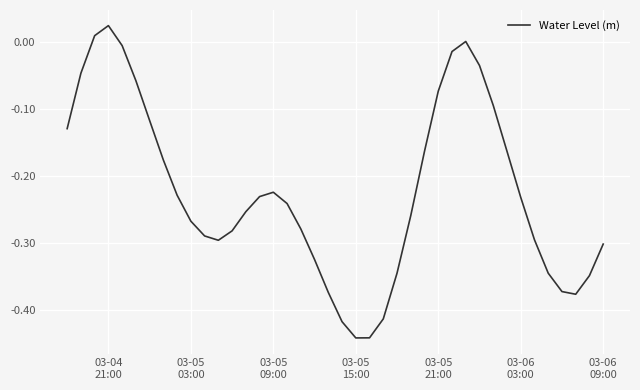

What is the difference between the maximum and minimum values?

0.5